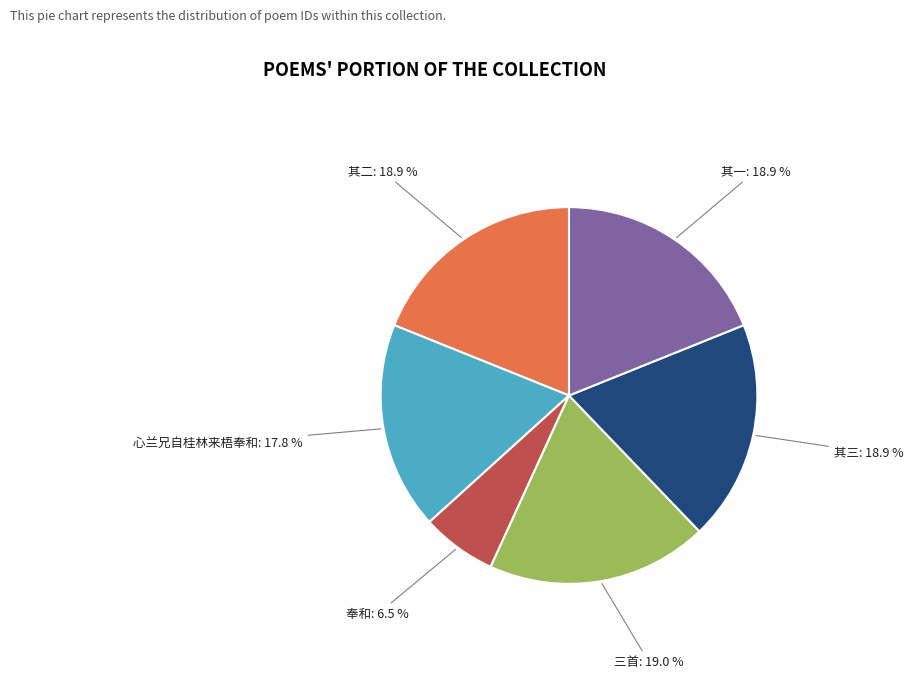

Is there a majority slice in this chart?

No